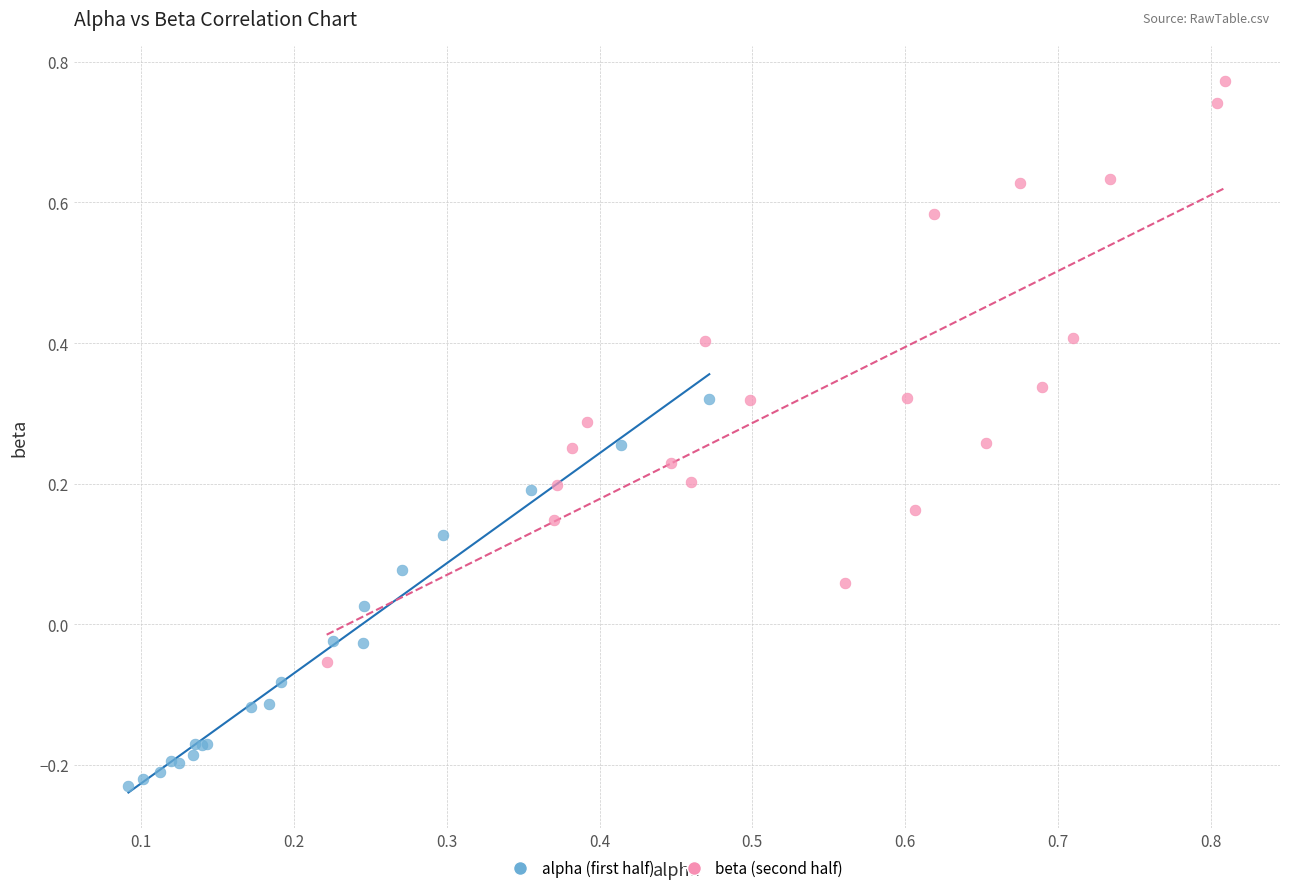

What are all the series names shown in the legend?

alpha (first half), beta (second half)